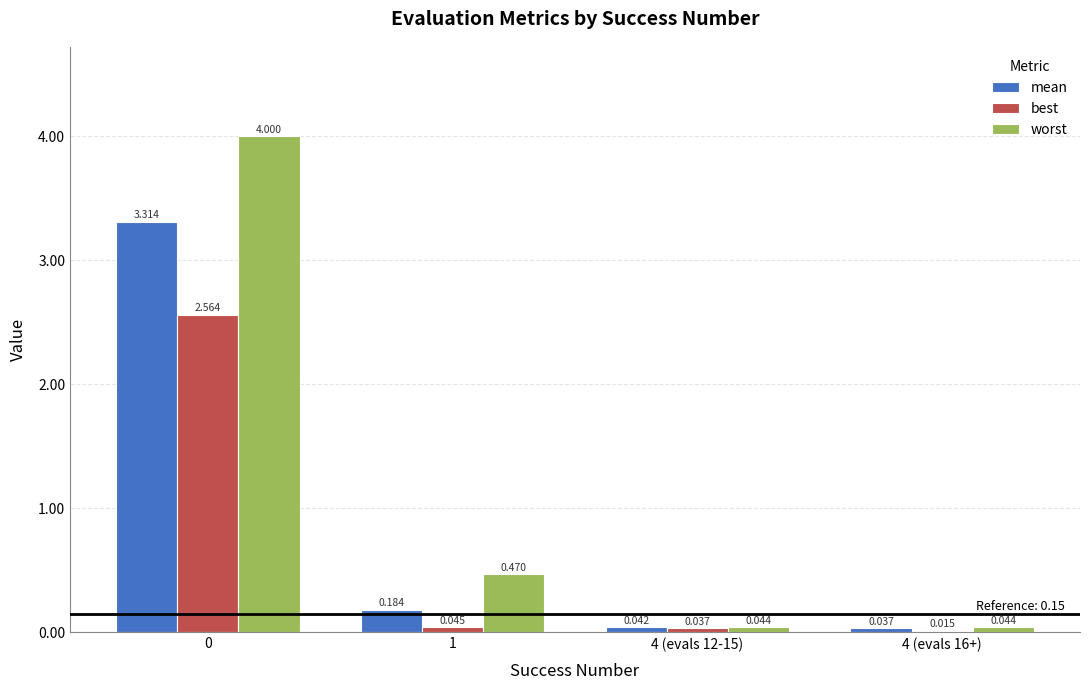

How many categories are shown in the chart?

4